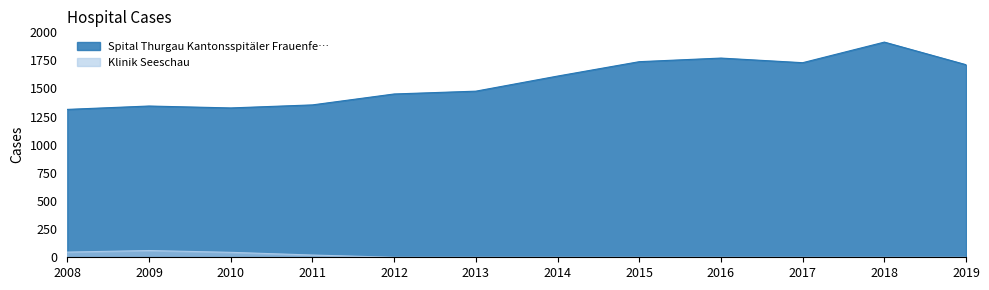

What is the maximum value for Klinik Seeschau?

60